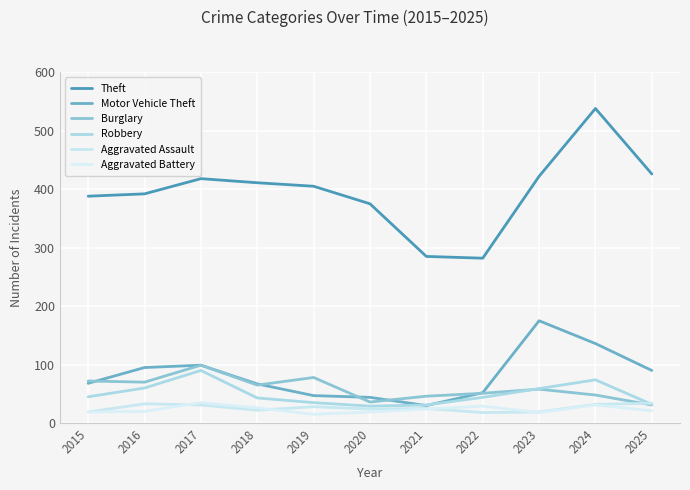

True or false: Theft and Aggravated Battery cross at least once.

False